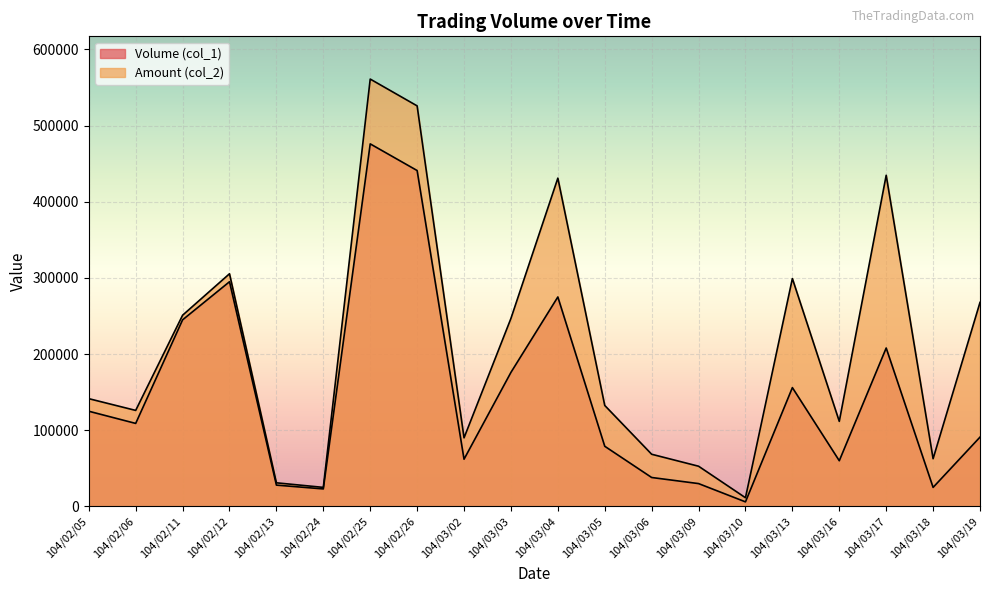

What is the total value across all series at 104/02/26?

966890